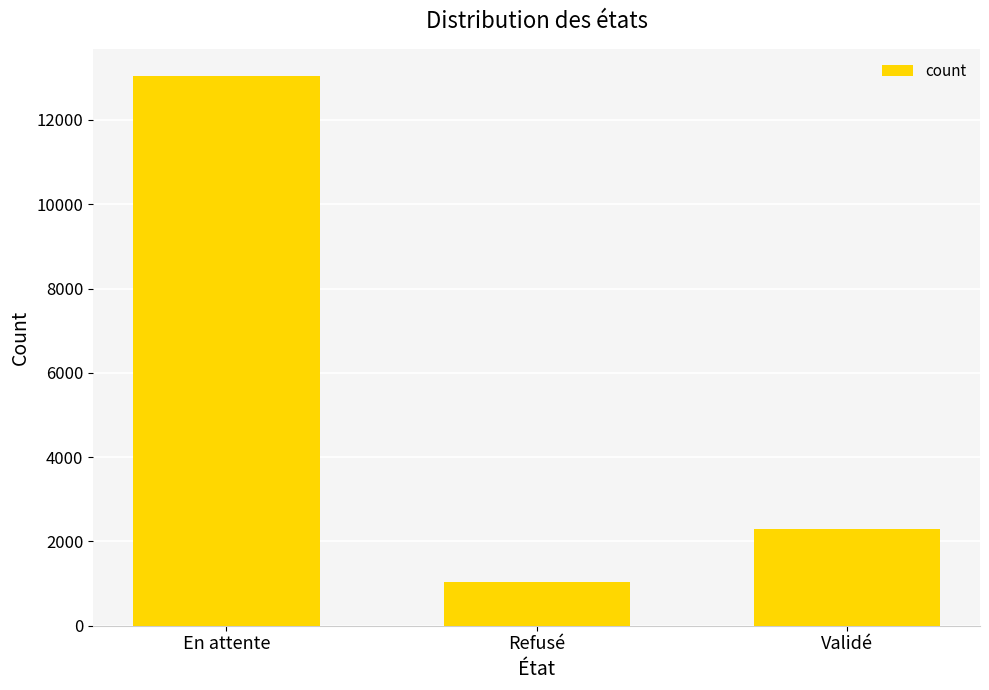

What position from the right is En attente?

3